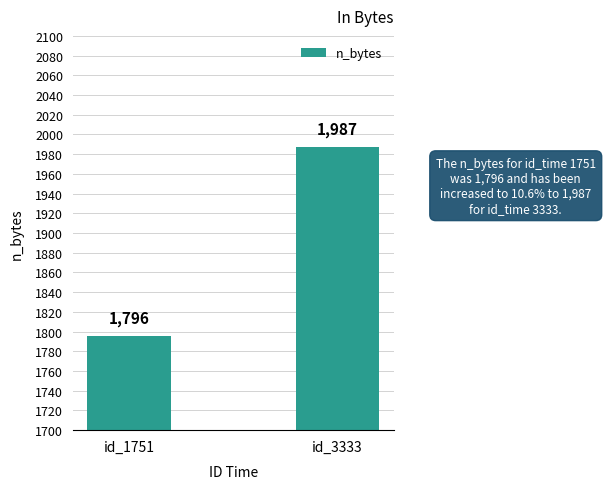

What is the average value?

1892